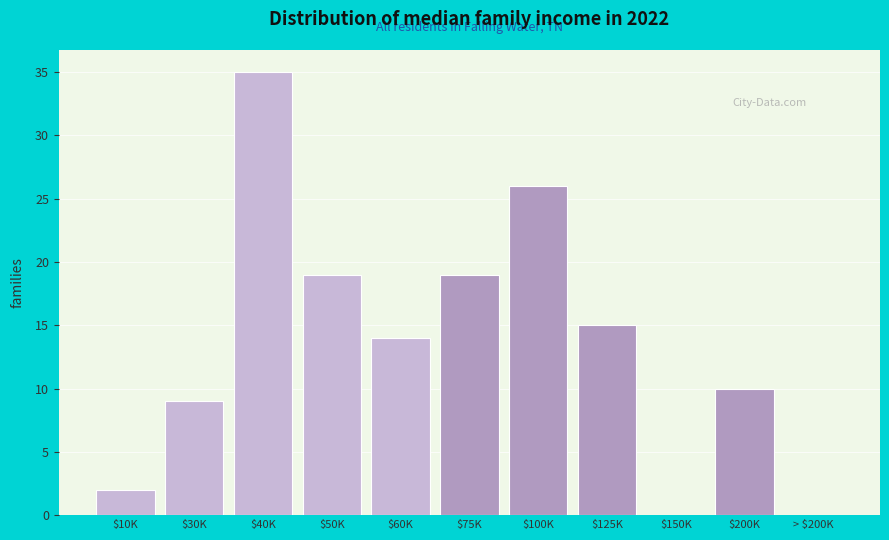

At which category does the chart reach its peak across all series?

$40K